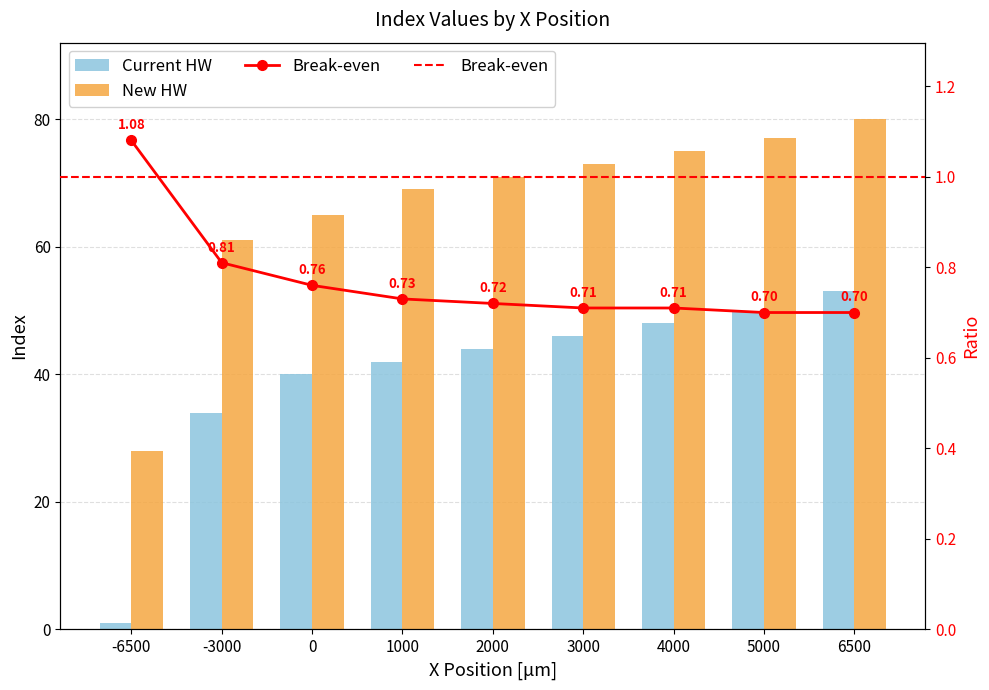

What is the highest value of the Current HW series?

53.0